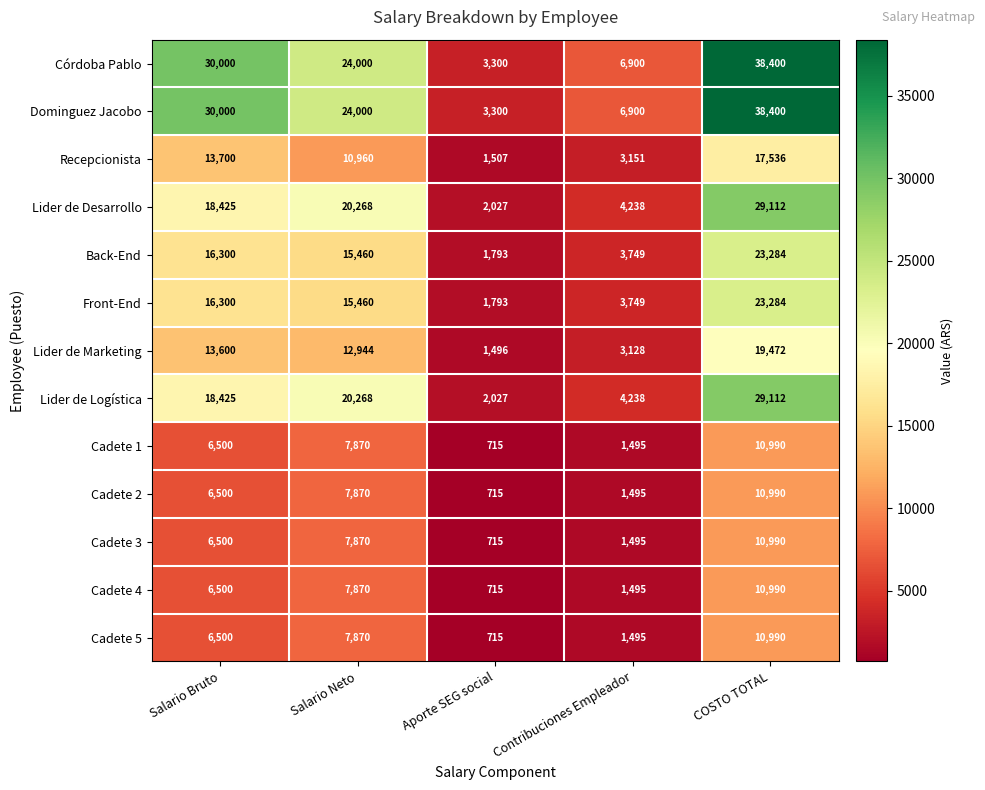

What is the average value of the Cadete 2 series?

5514